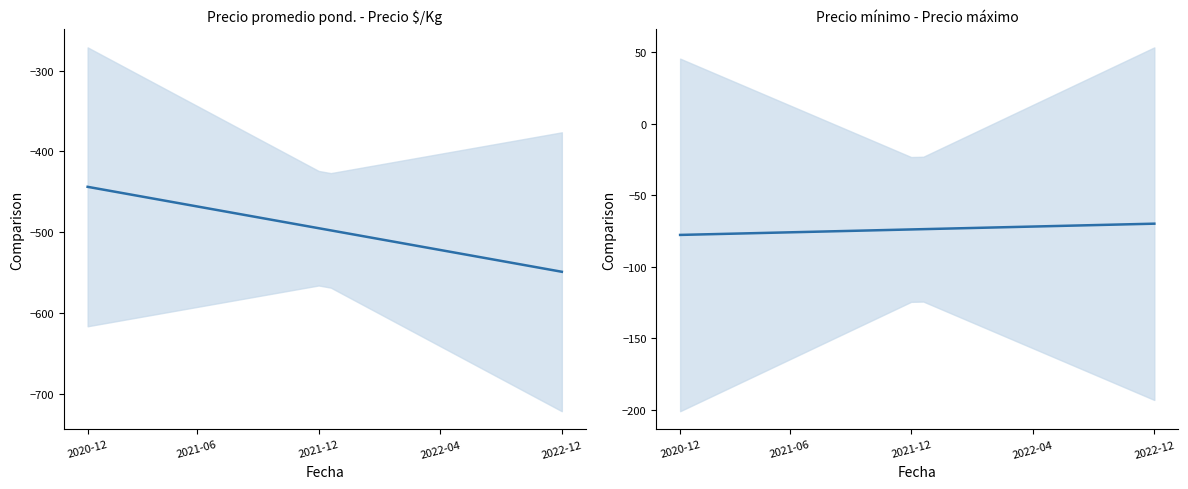

Does the chart display data point markers on the line(s)?

No